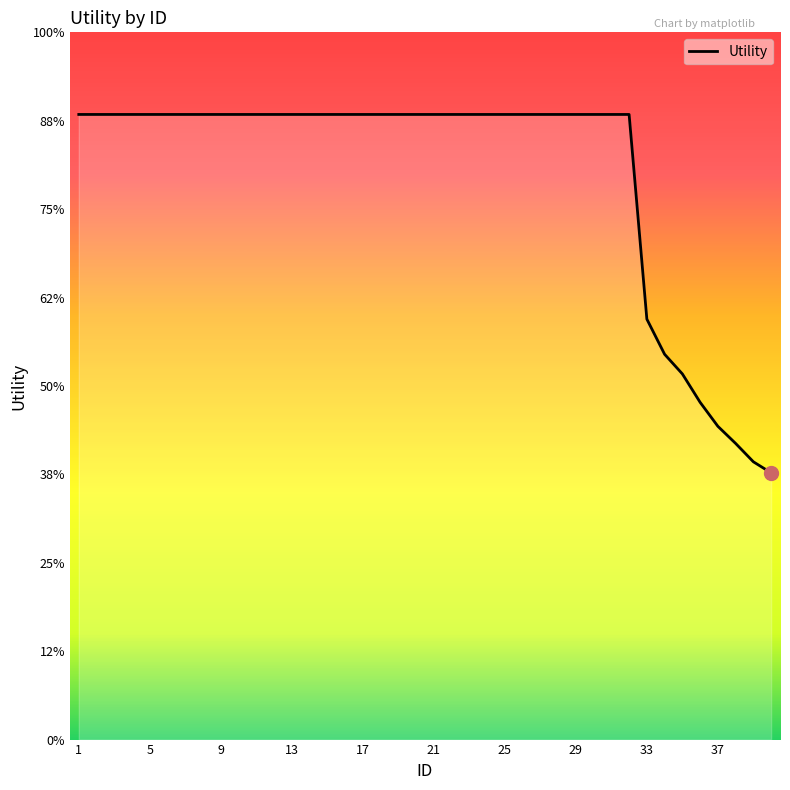

Is this an area chart (filled region under the line)?

Yes